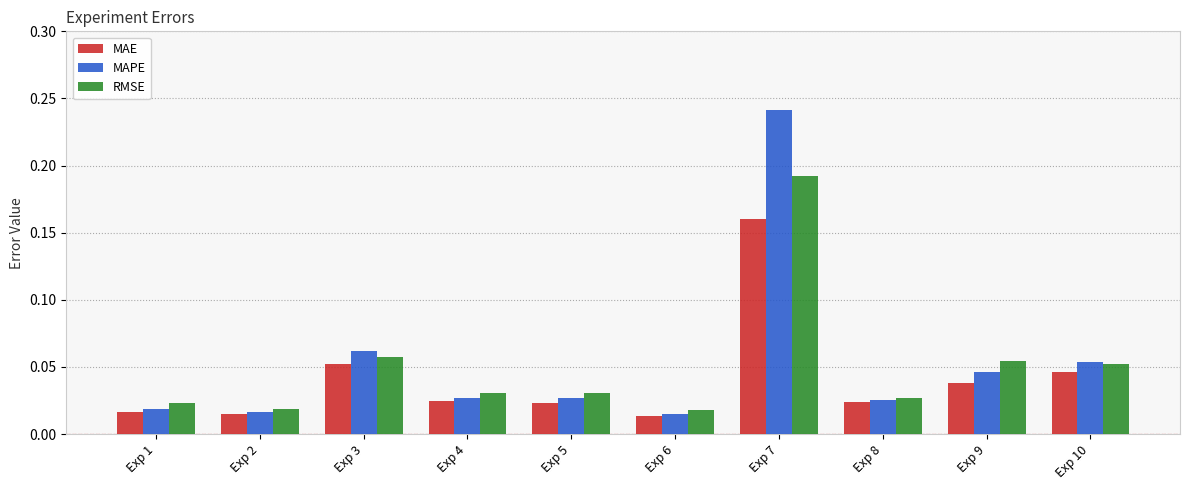

List the series in order of their overall mean, lowest first.

MAE, RMSE, MAPE